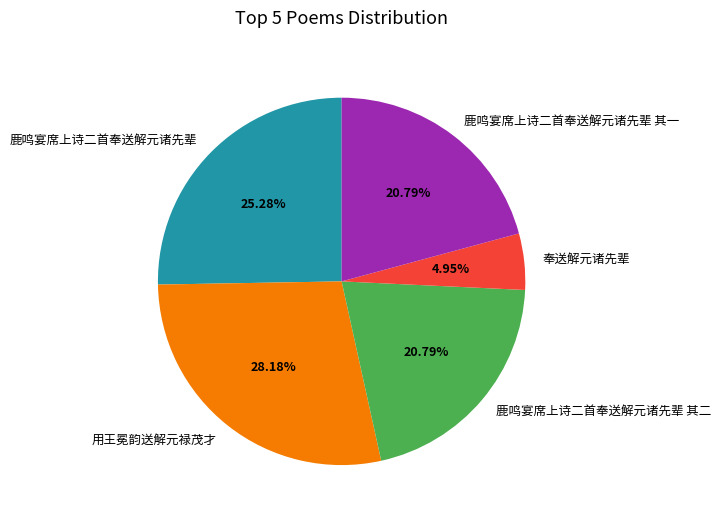

Count the number of slices in the pie.

5